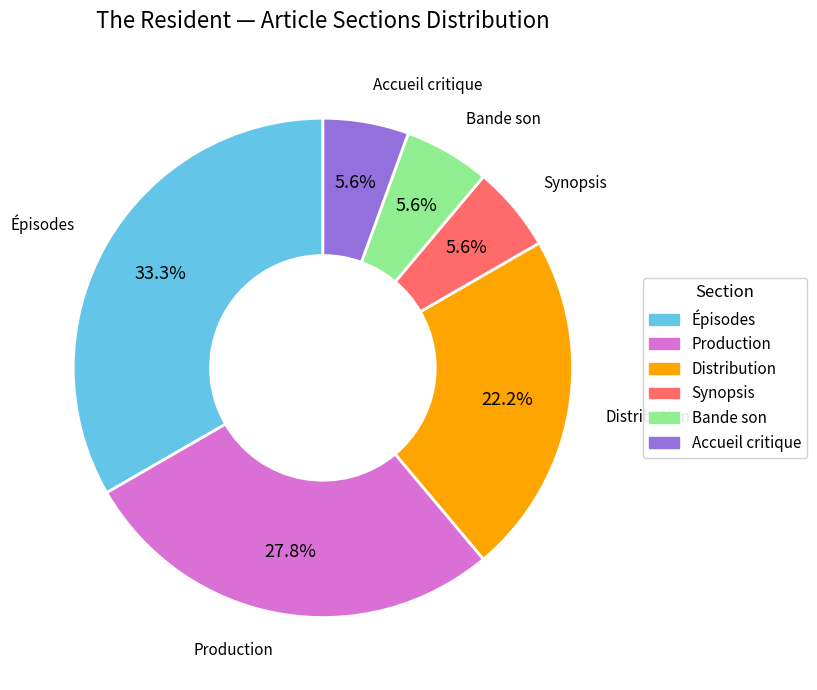

Which category has the biggest portion of the pie?

Épisodes